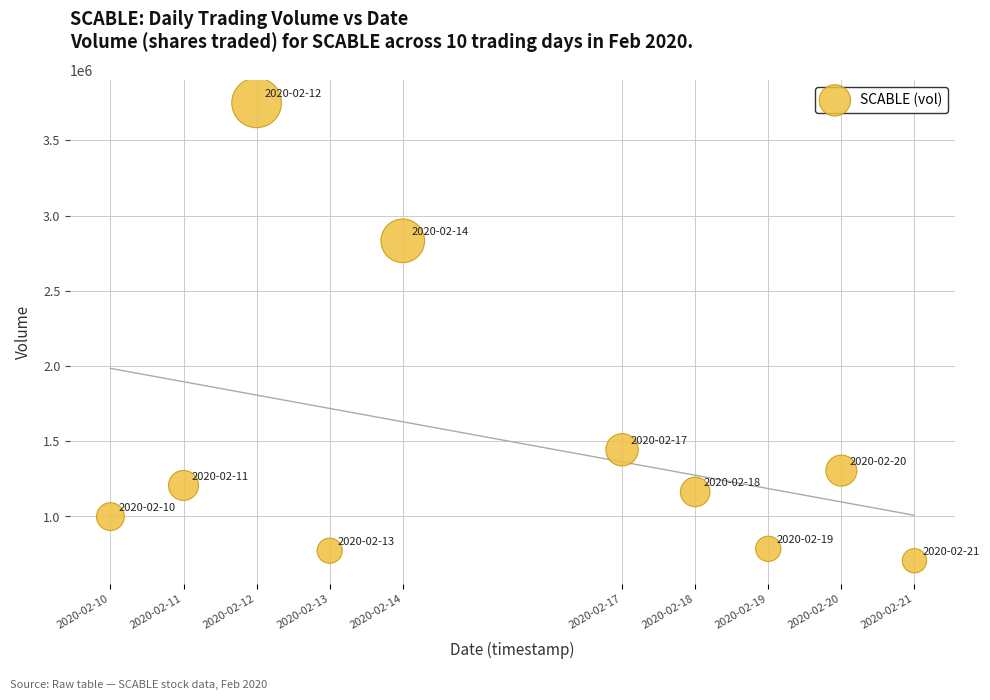

What Y value in the scatter plot is closest to 2227600?

2832200